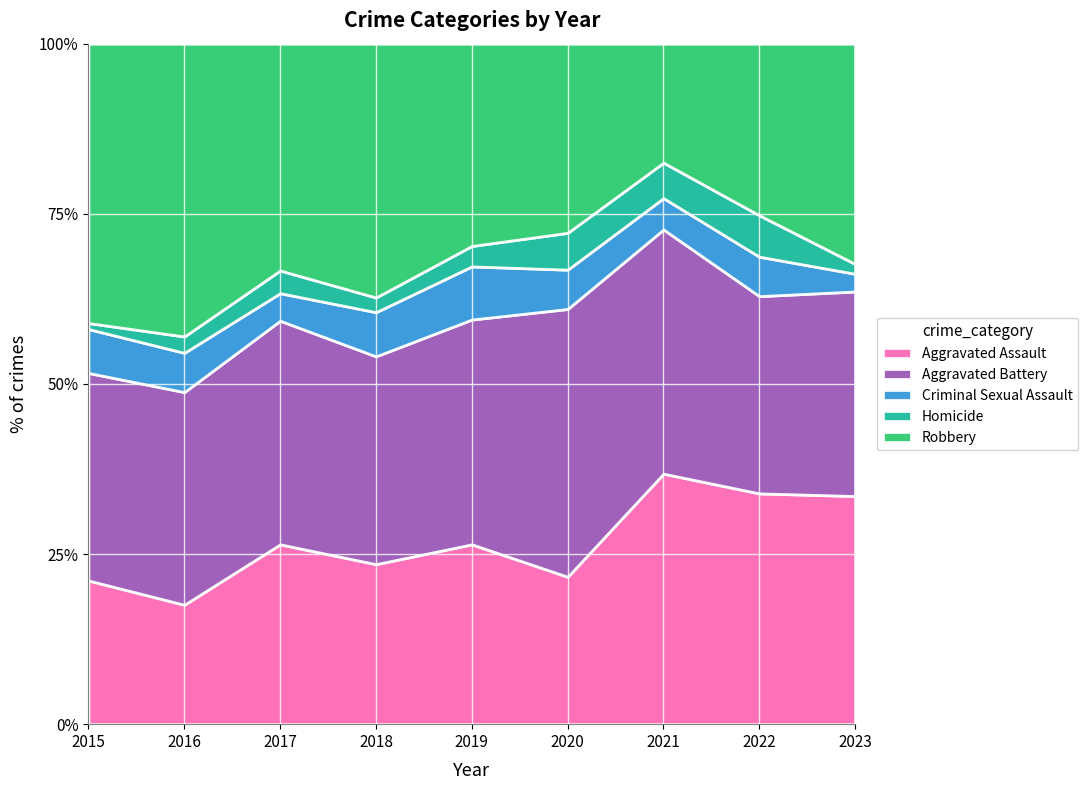

At which category is the sum across all series the highest?

2017